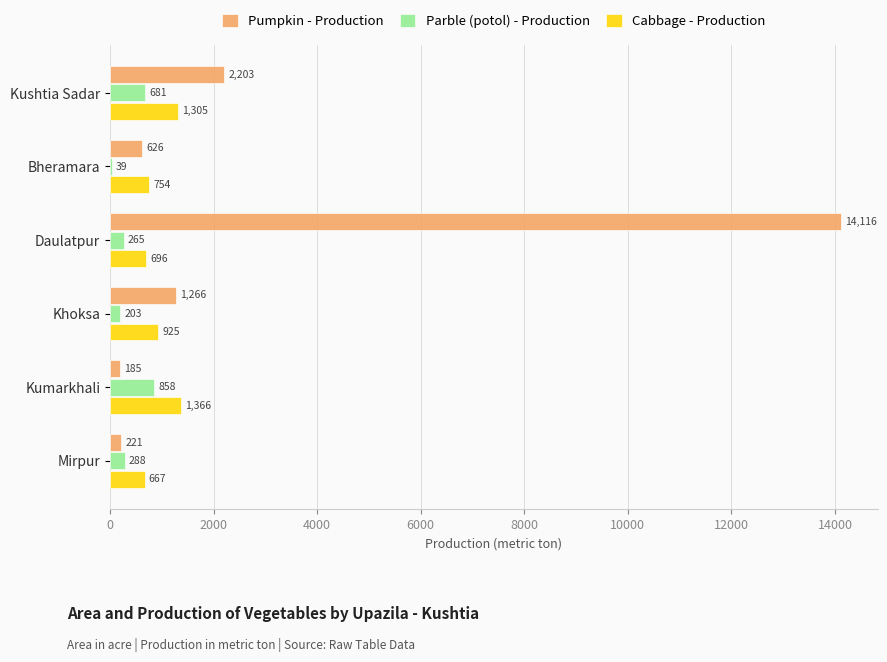

Which series has the largest total across all categories?

Pumpkin - Production